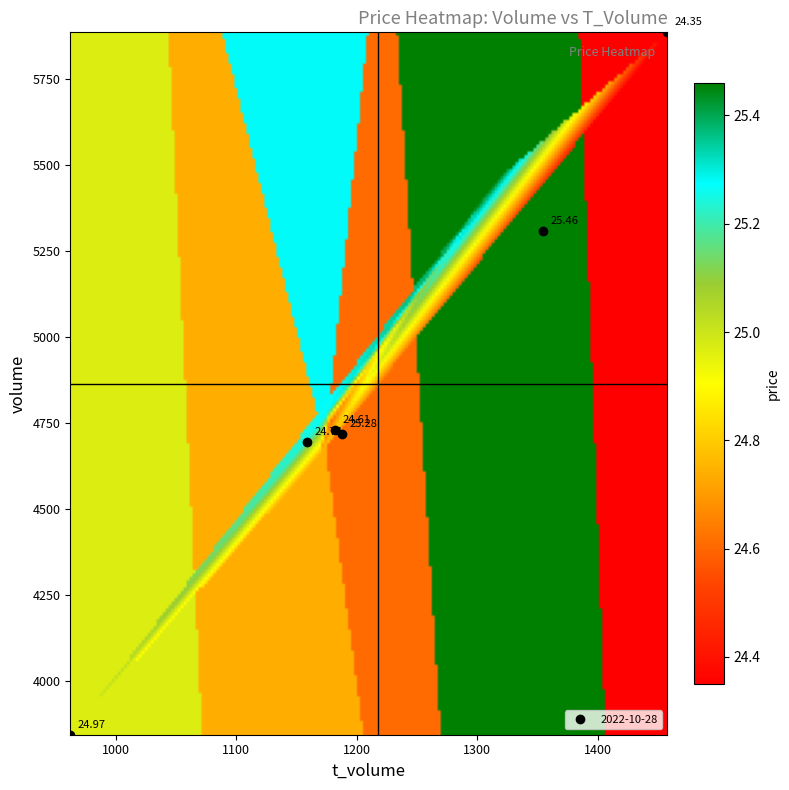

What value does the volume series have at volume?

5885.0